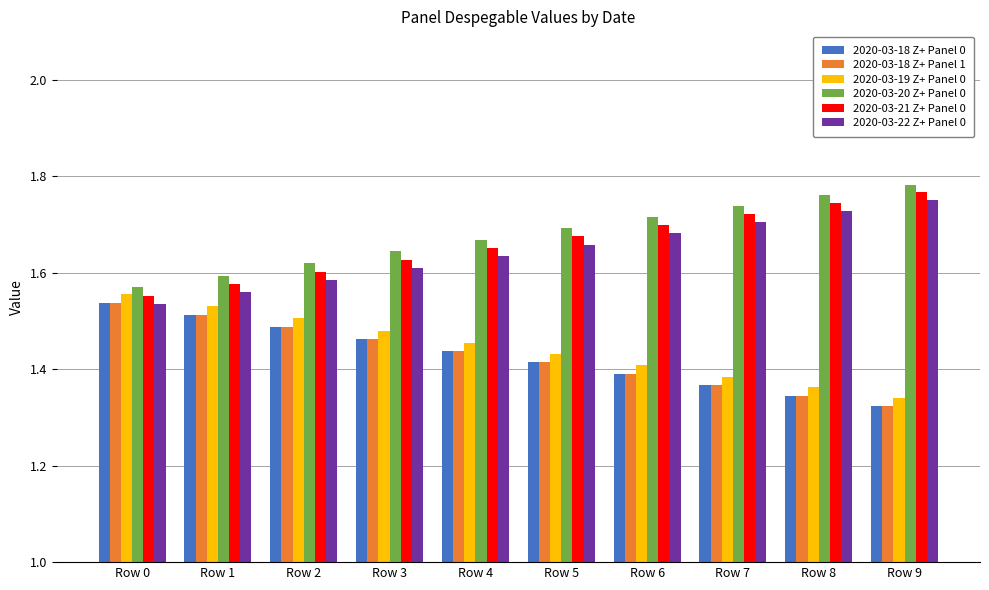

What is the sum of all 2020-03-21 Z+ Panel 0 values?

16.6